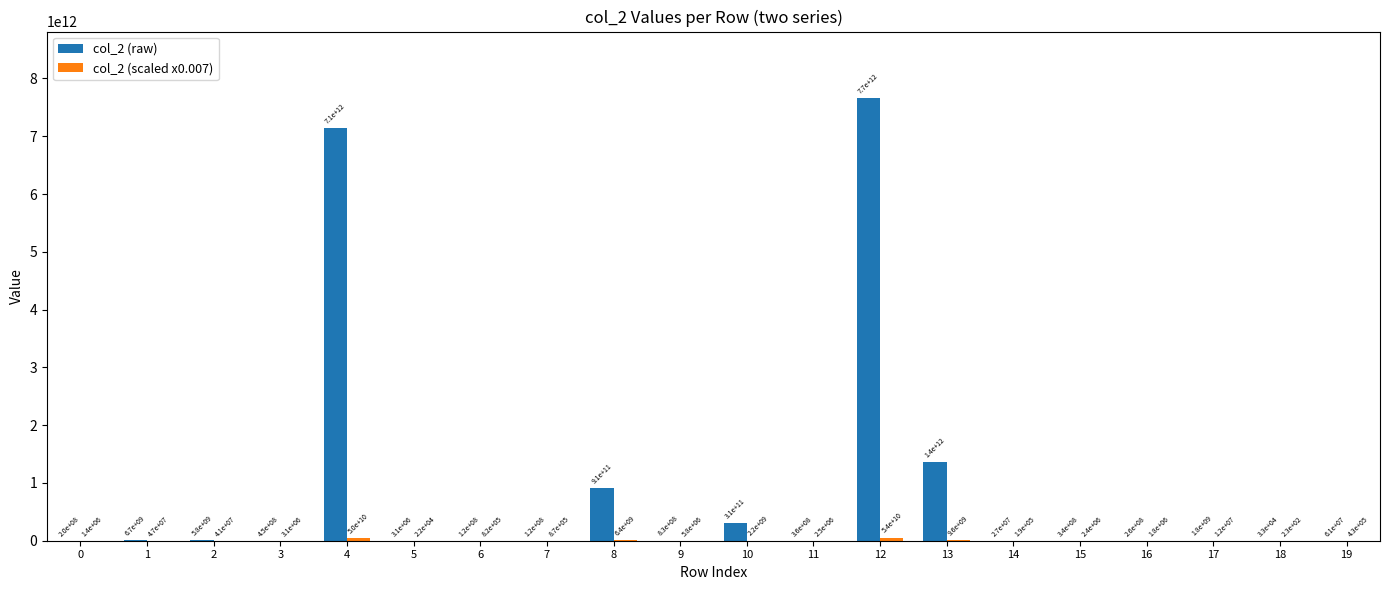

Are the bars grouped side by side (vs. stacked)?

Yes